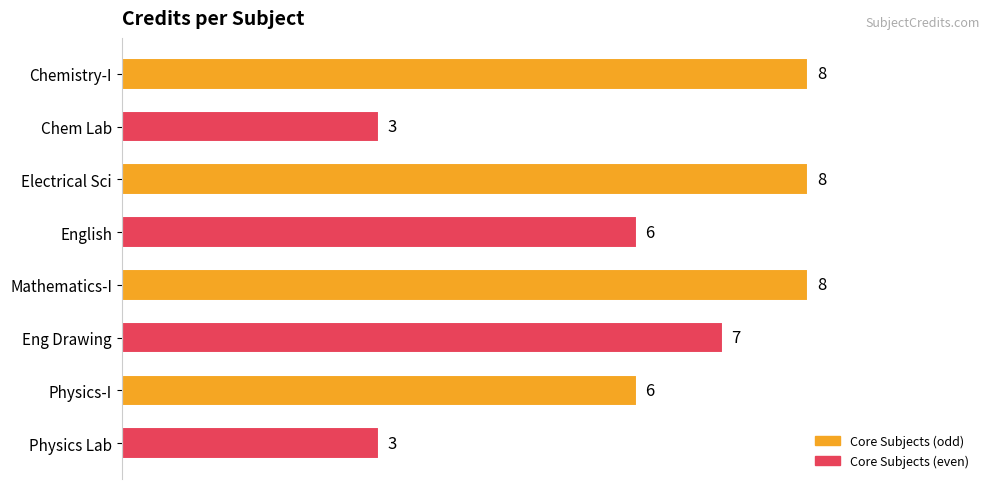

How many bars are there in total?

8